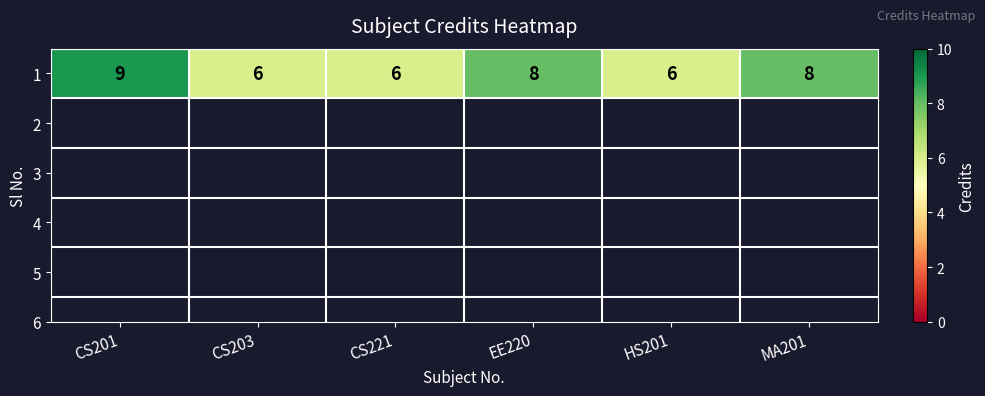

Is it true that the value at HS201 is 9?

False